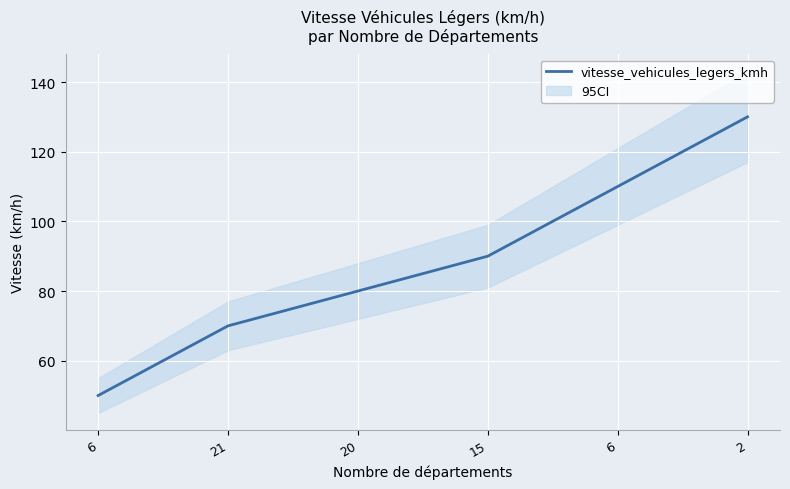

How many data points are less than 90?

3